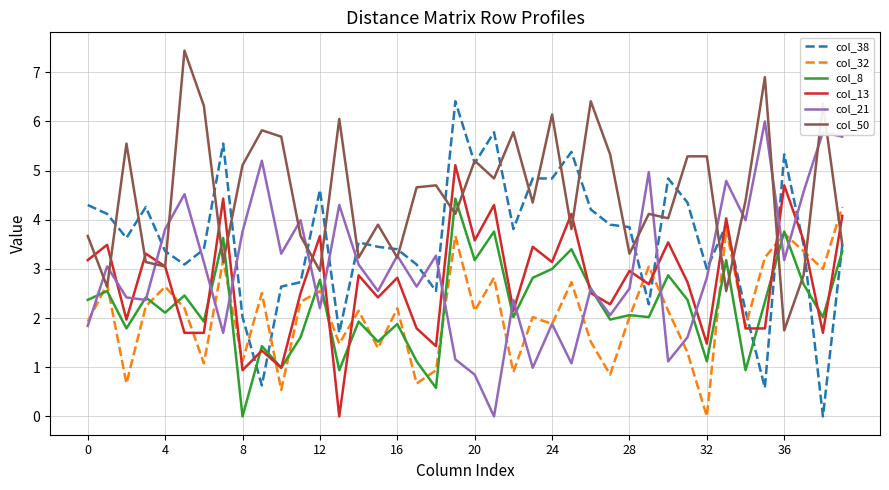

Which series ends up on top after the final intersection of col_13 and col_21?

col_21